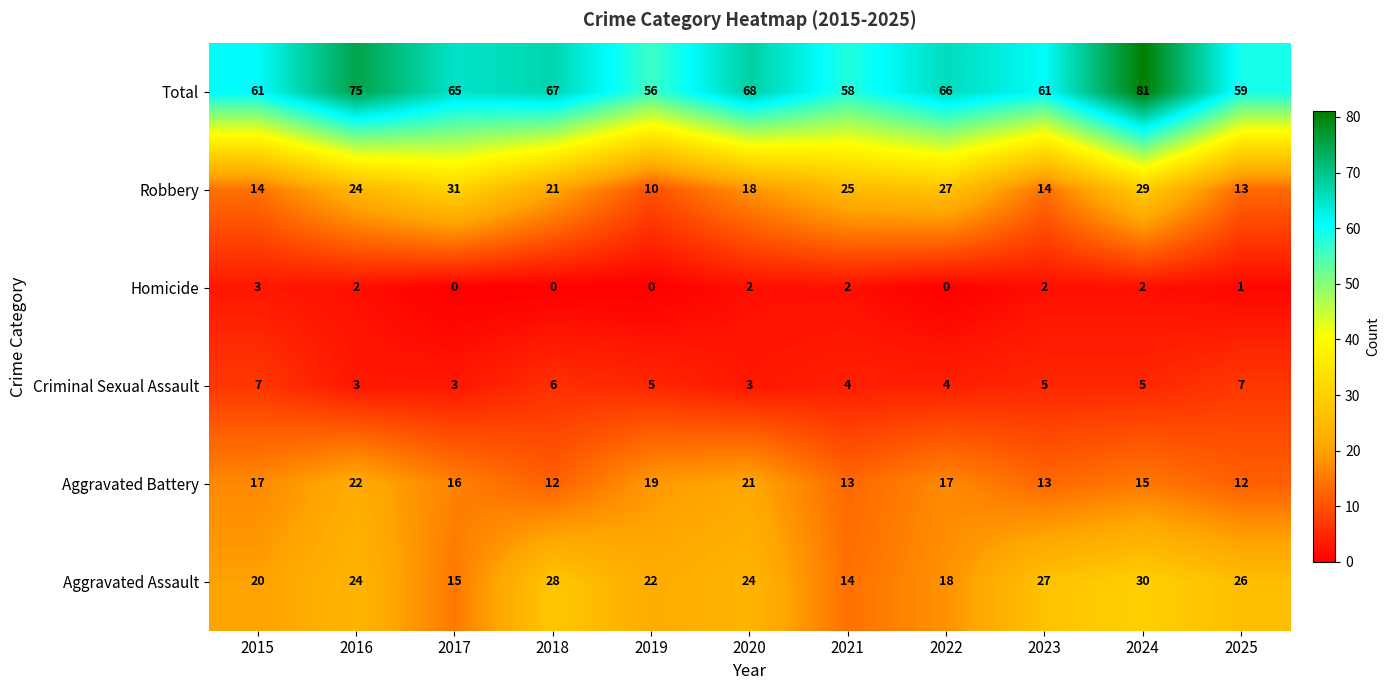

Which series changed the most between 2016 and 2019?

Total